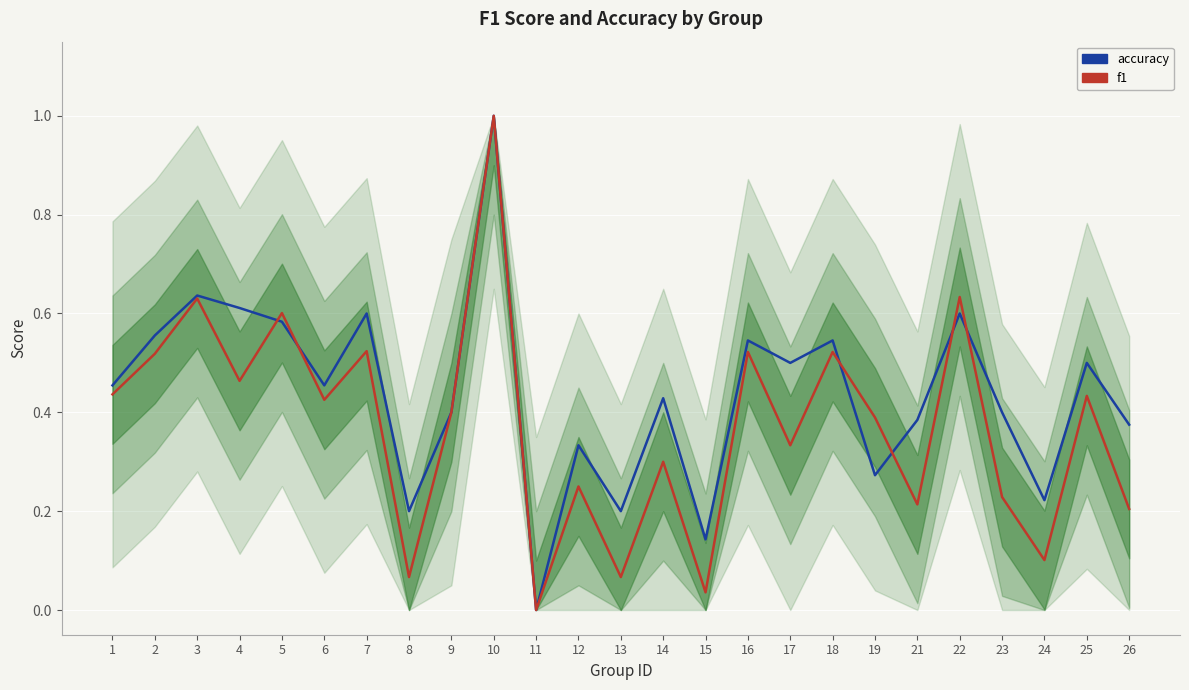

Count the number of data series in this chart.

2